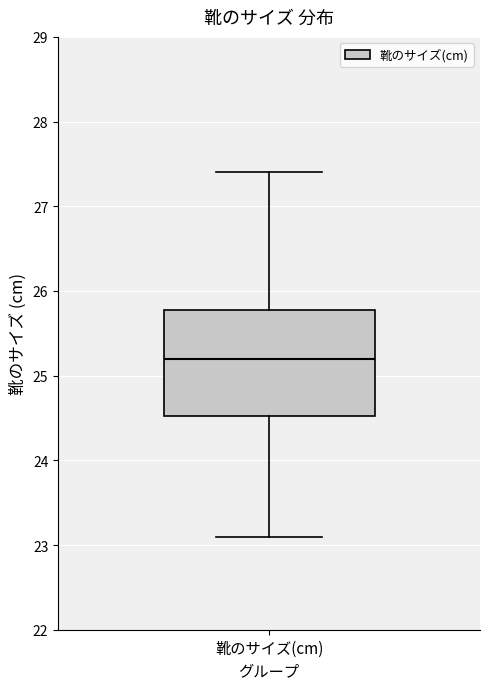

Read this box plot against the y-axis: the position of the median line, the range covered by the box, and the ends of both whiskers. The values are not printed on the chart, so give them approximately, as read against the axis.

median 25.2, box 24.5 to 25.8, whiskers 23.1 to 27.4